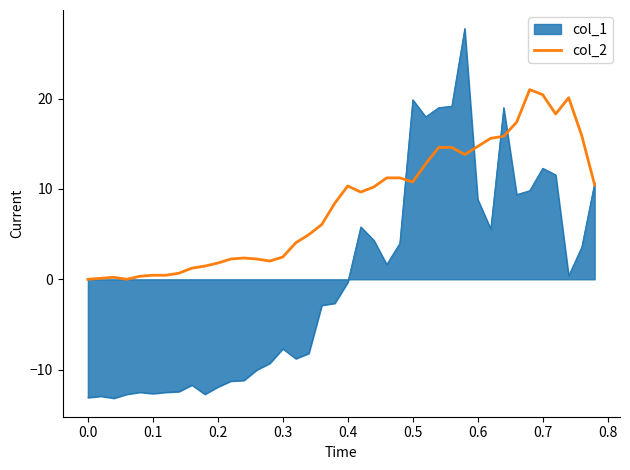

What is the greatest value displayed?

27.8